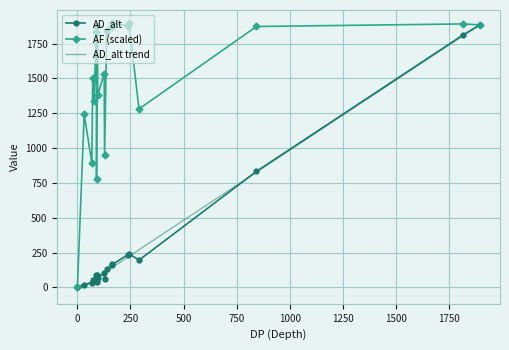

The value of AD_alt at 11 is 243.0. True or false?

True